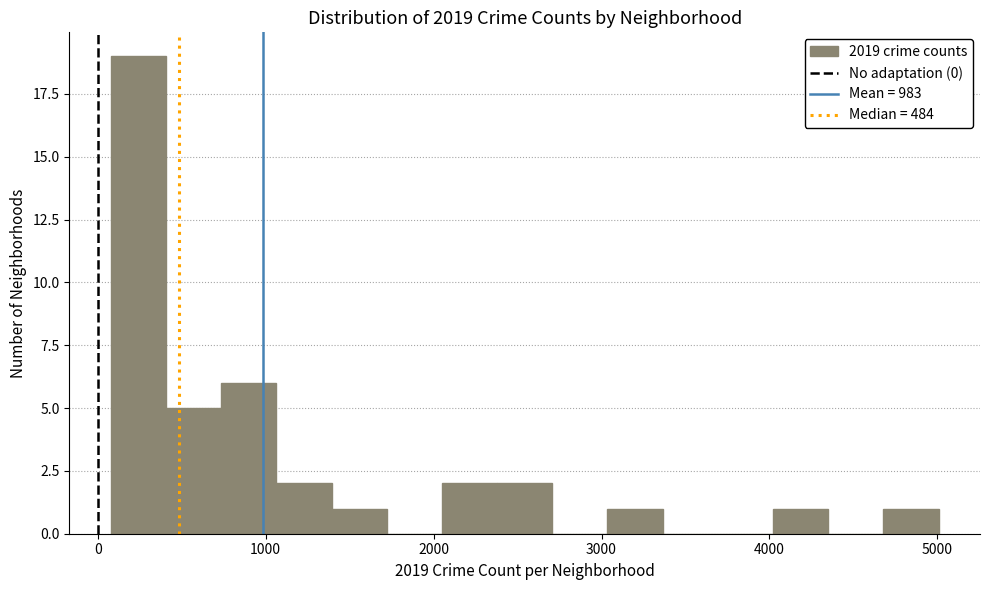

Read against the x-axis, roughly where is the centre of the tallest bar?

200